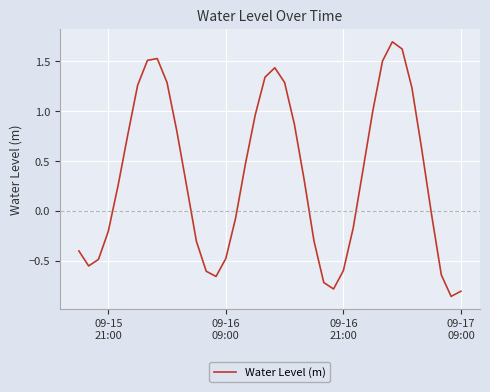

What is the greatest value displayed?

1.7